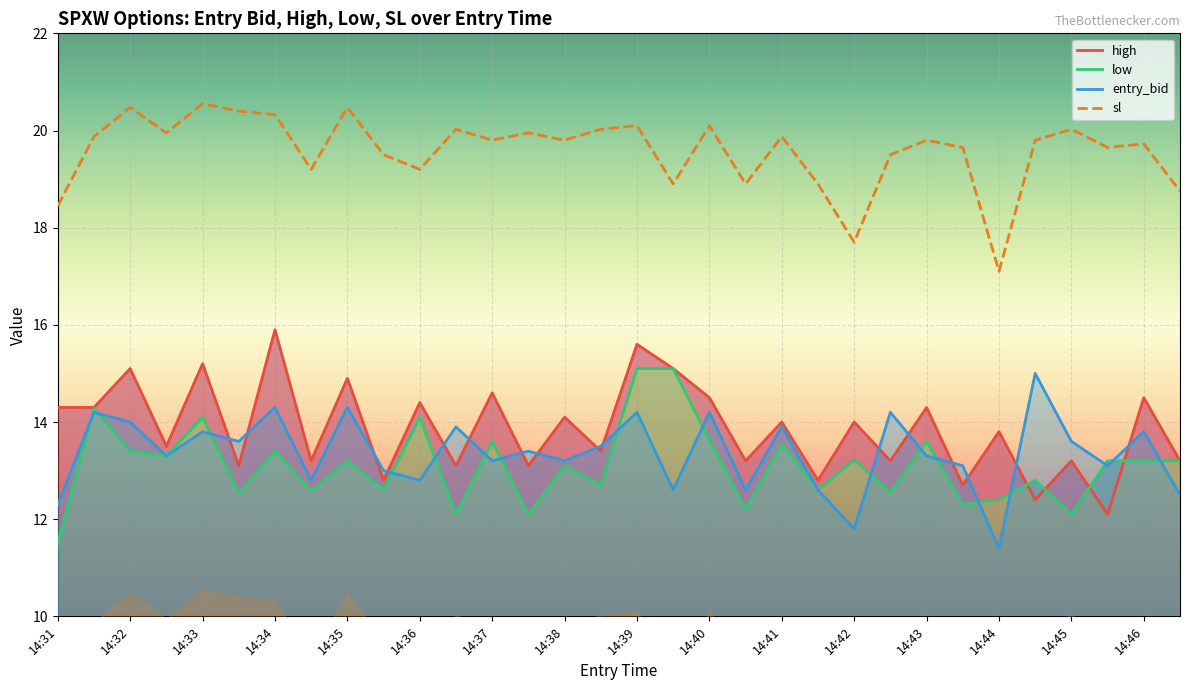

What is the maximum value for entry_bid?

15.0